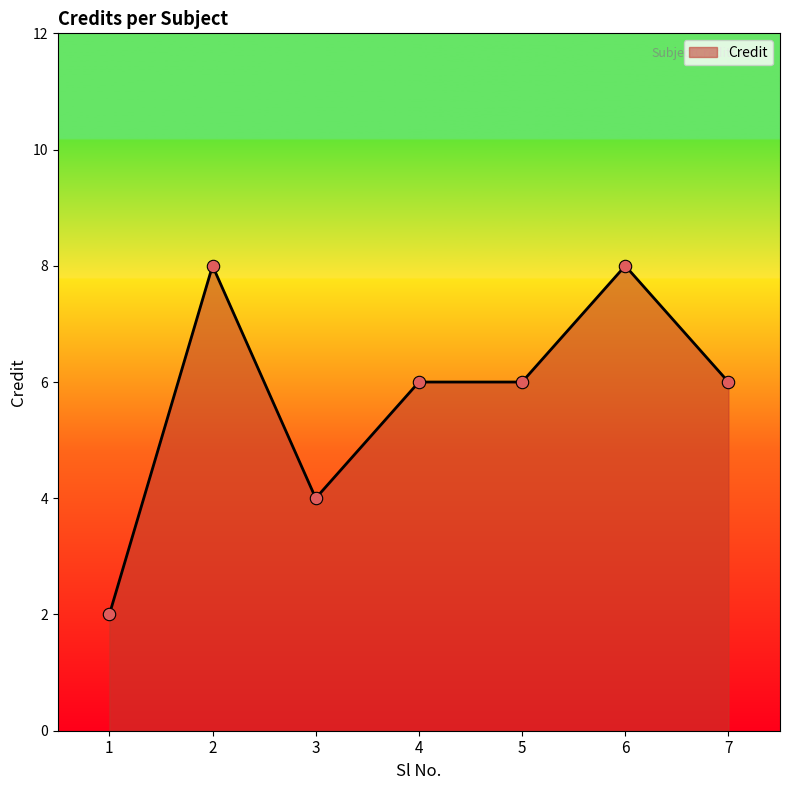

What is the change in value from 1 to 4?

+4